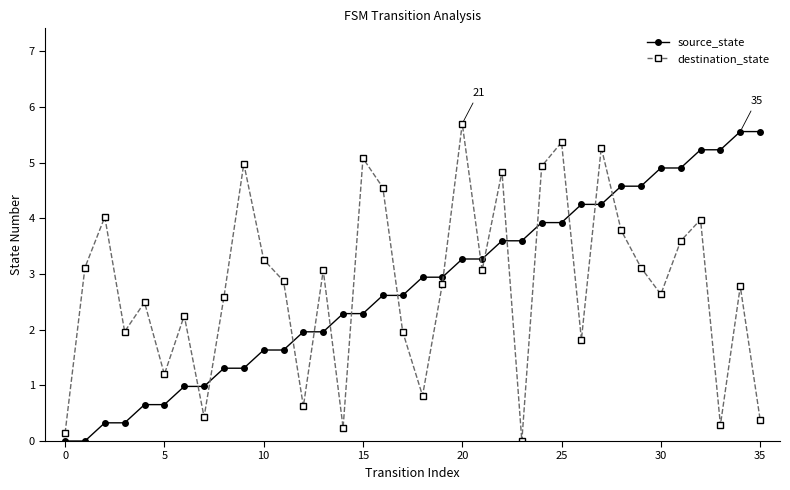

Which series has the largest range (max minus min)?

destination_state